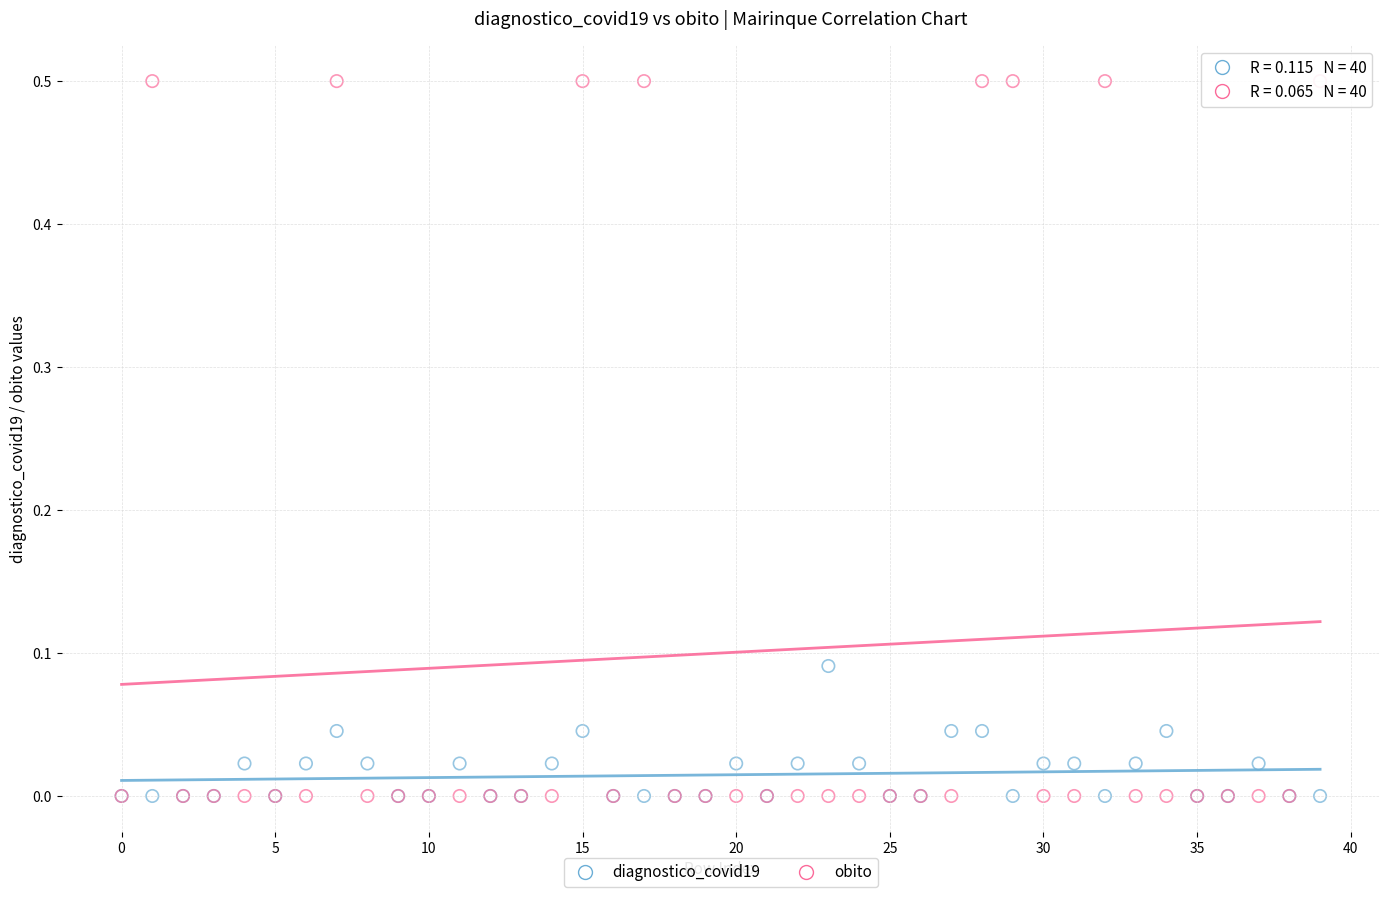

What are all the series names shown in the legend?

diagnostico_covid19, obito